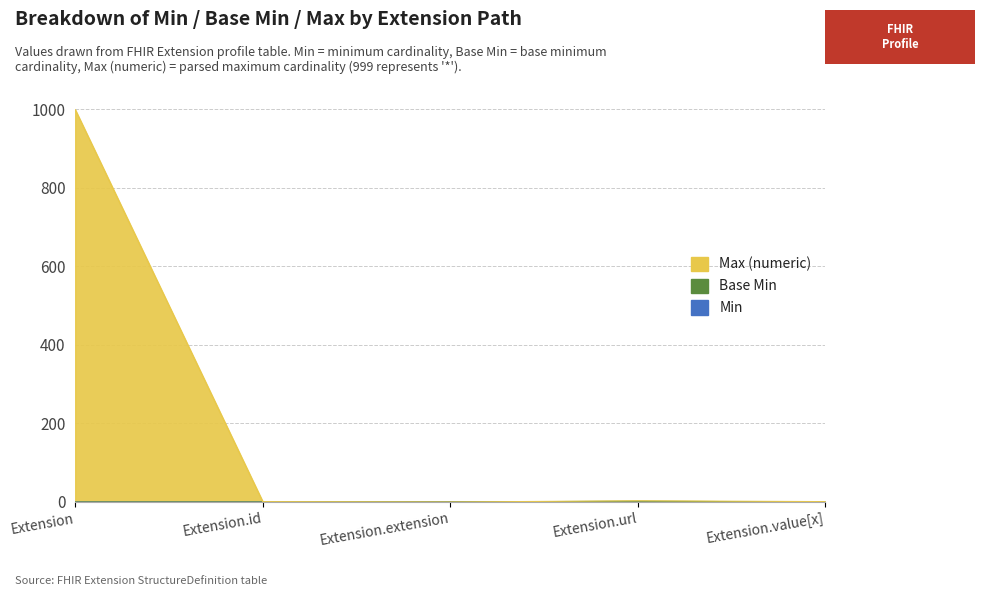

Rank the series by their maximum value, from highest to lowest.

Max (numeric), Base Min, Min